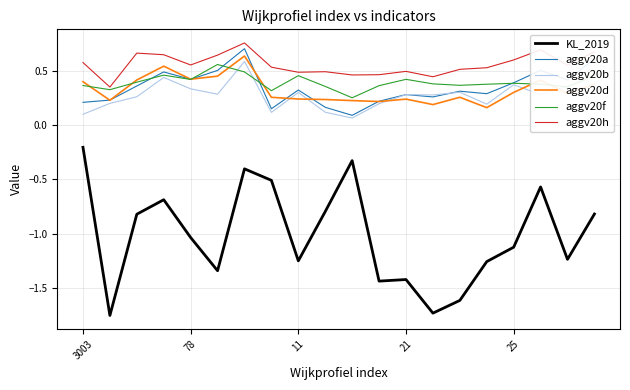

Count the number of data series in this chart.

6